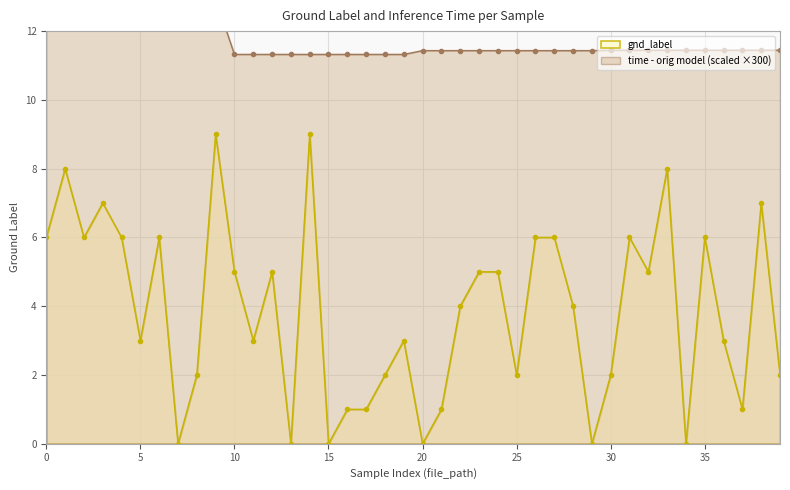

How many interior local valleys does the gnd_label series have?

12